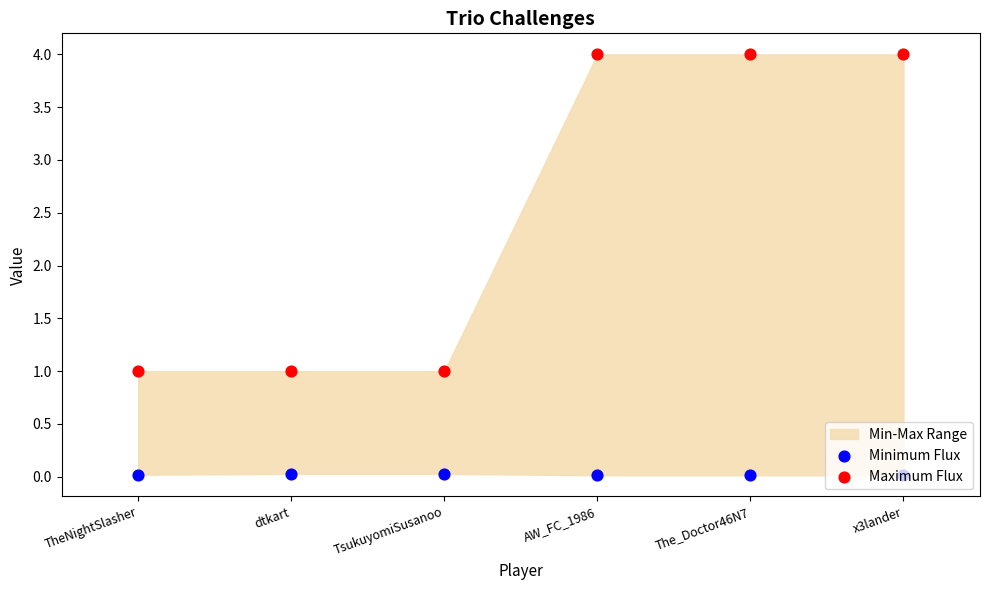

Is the value of Maximum Flux at x3lander greater than the value of Minimum Flux at dtkart?

Yes